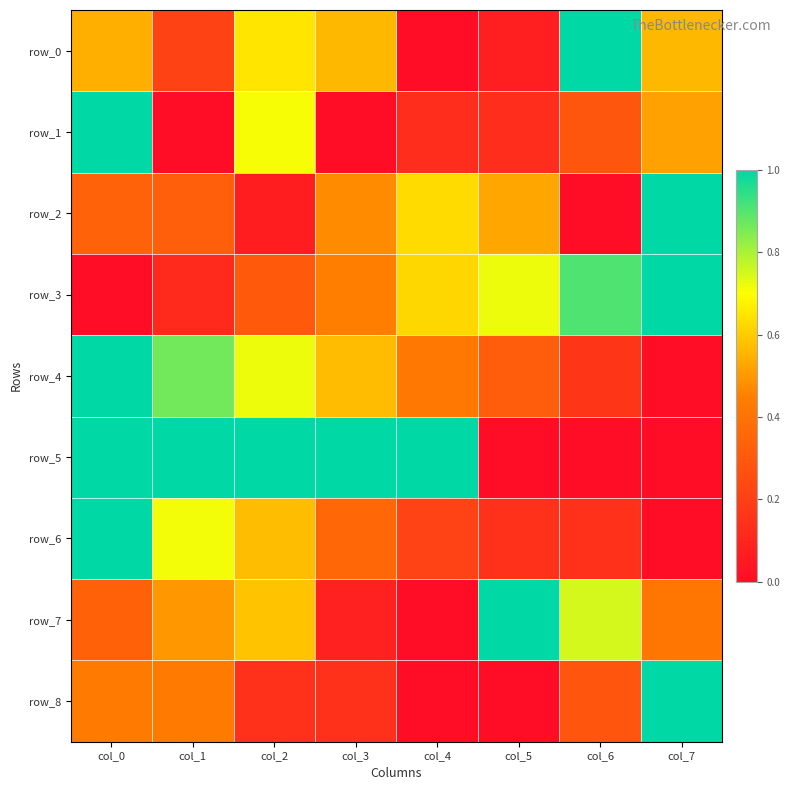

Reading left to right, transcribe all the data shown in this chart.

row_0: col_0=0.5	col_1=0.2	col_2=0.6	col_3=0.6	col_4=0.0	col_5=0.1	col_6=1.0	col_7=0.6
row_1: col_0=1.0	col_1=0.0	col_2=0.7	col_3=0.0	col_4=0.1	col_5=0.1	col_6=0.3	col_7=0.5
row_2: col_0=0.3	col_1=0.3	col_2=0.1	col_3=0.5	col_4=0.6	col_5=0.5	col_6=0.0	col_7=1.0
row_3: col_0=0.0	col_1=0.1	col_2=0.3	col_3=0.4	col_4=0.6	col_5=0.7	col_6=0.9	col_7=1.0
row_4: col_0=1.0	col_1=0.9	col_2=0.7	col_3=0.6	col_4=0.4	col_5=0.3	col_6=0.2	col_7=0.0
row_5: col_0=1.0	col_1=1.0	col_2=1.0	col_3=1.0	col_4=1.0	col_5=0.0	col_6=0.0	col_7=0.0
row_6: col_0=1.0	col_1=0.7	col_2=0.6	col_3=0.4	col_4=0.2	col_5=0.1	col_6=0.1	col_7=0.0
row_7: col_0=0.3	col_1=0.5	col_2=0.6	col_3=0.1	col_4=0.0	col_5=1.0	col_6=0.7	col_7=0.4
row_8: col_0=0.4	col_1=0.4	col_2=0.1	col_3=0.1	col_4=0.0	col_5=0.0	col_6=0.3	col_7=1.0